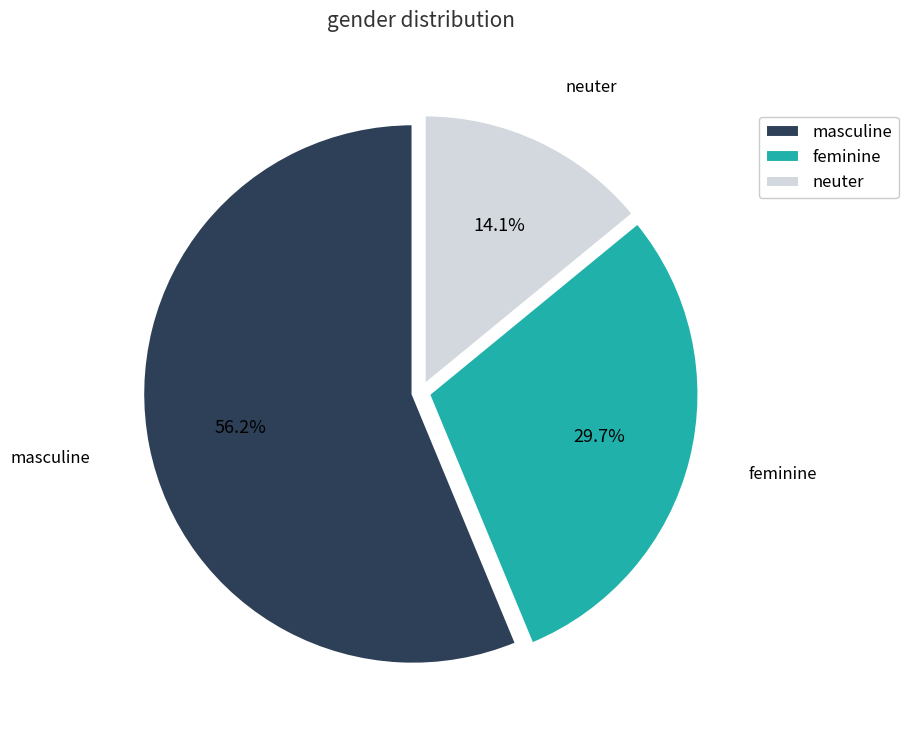

Combined, do neuter and masculine account for over 50%?

Yes